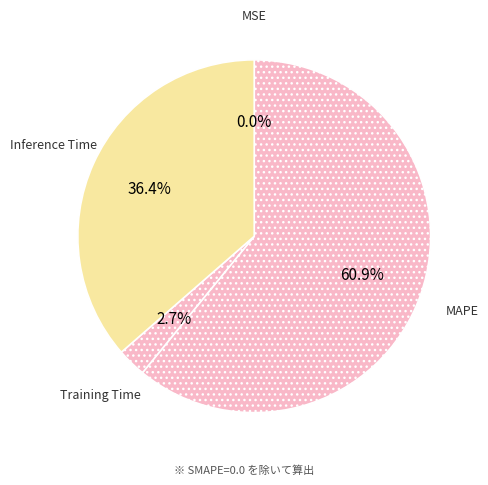

Which slice is the largest?

MAPE